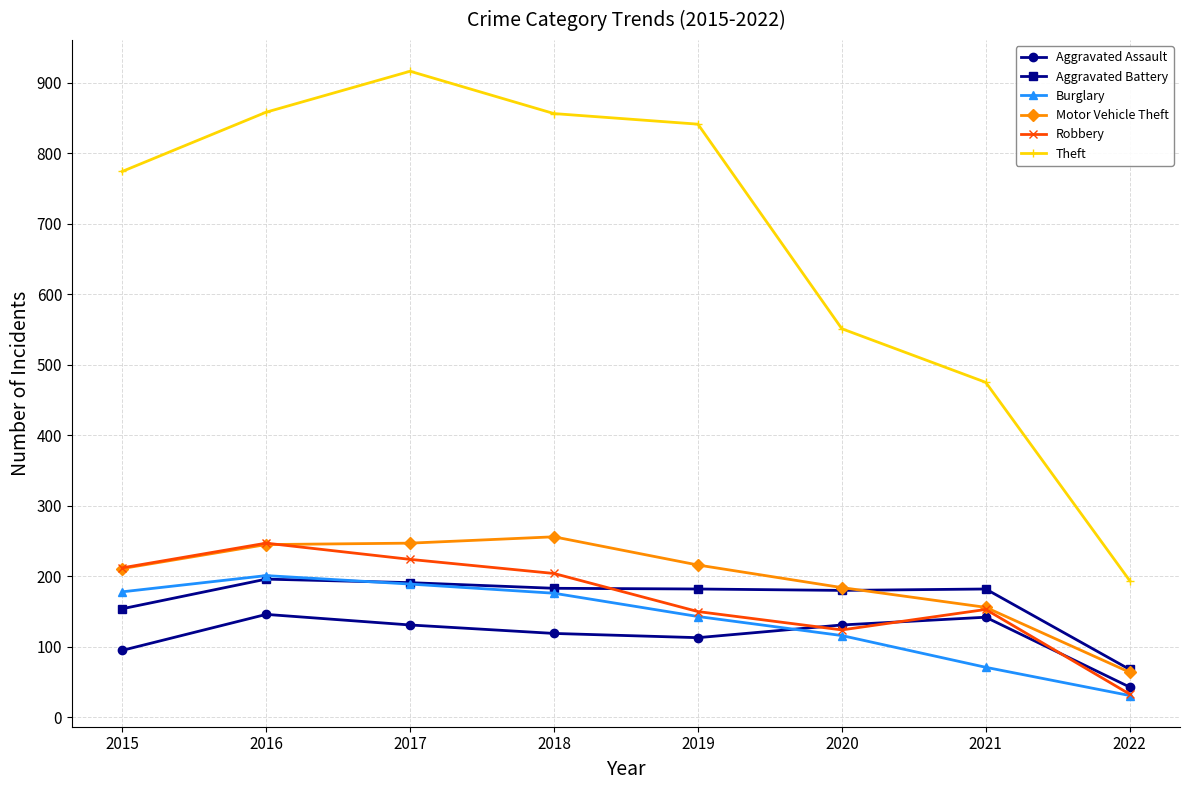

The value of Aggravated Assault at 2016 is 146. True or false?

True